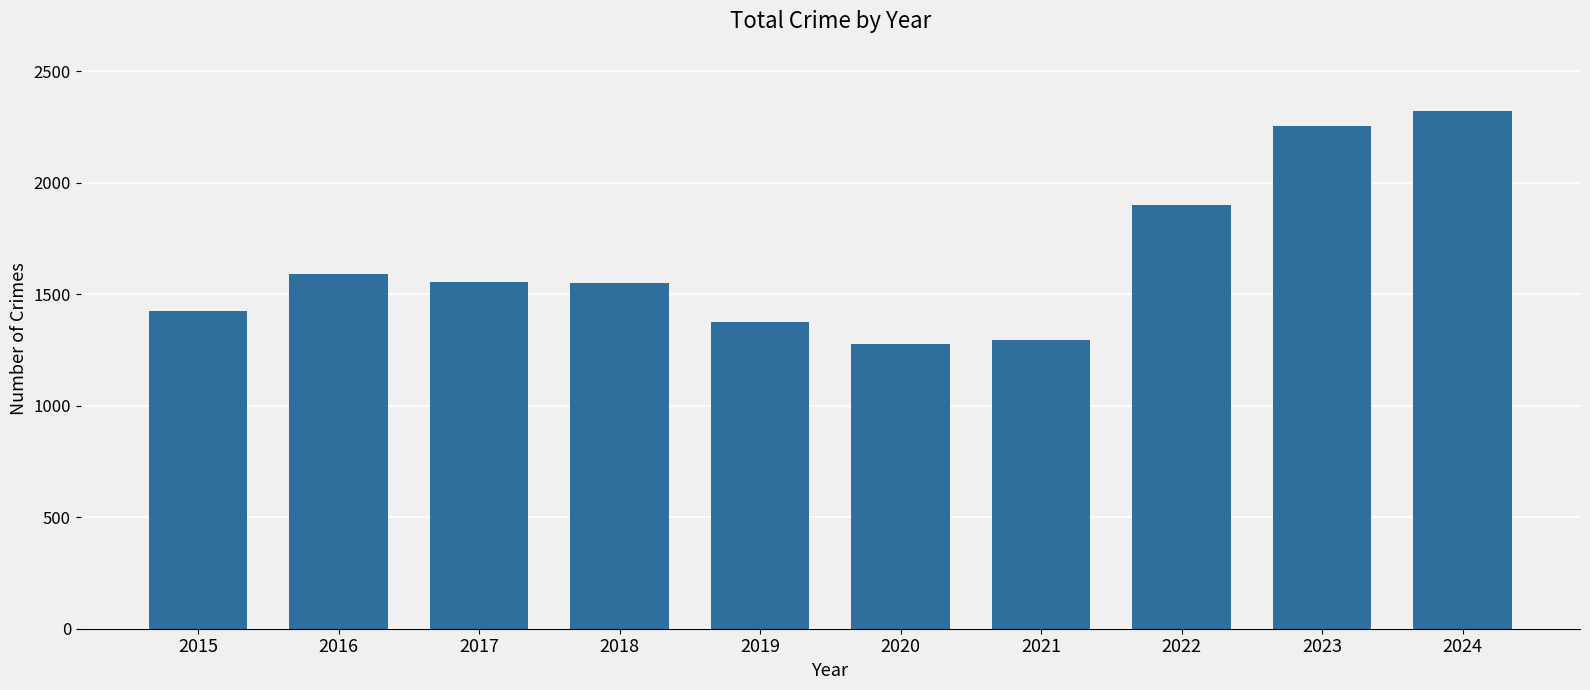

Count the number of categories in the chart.

10